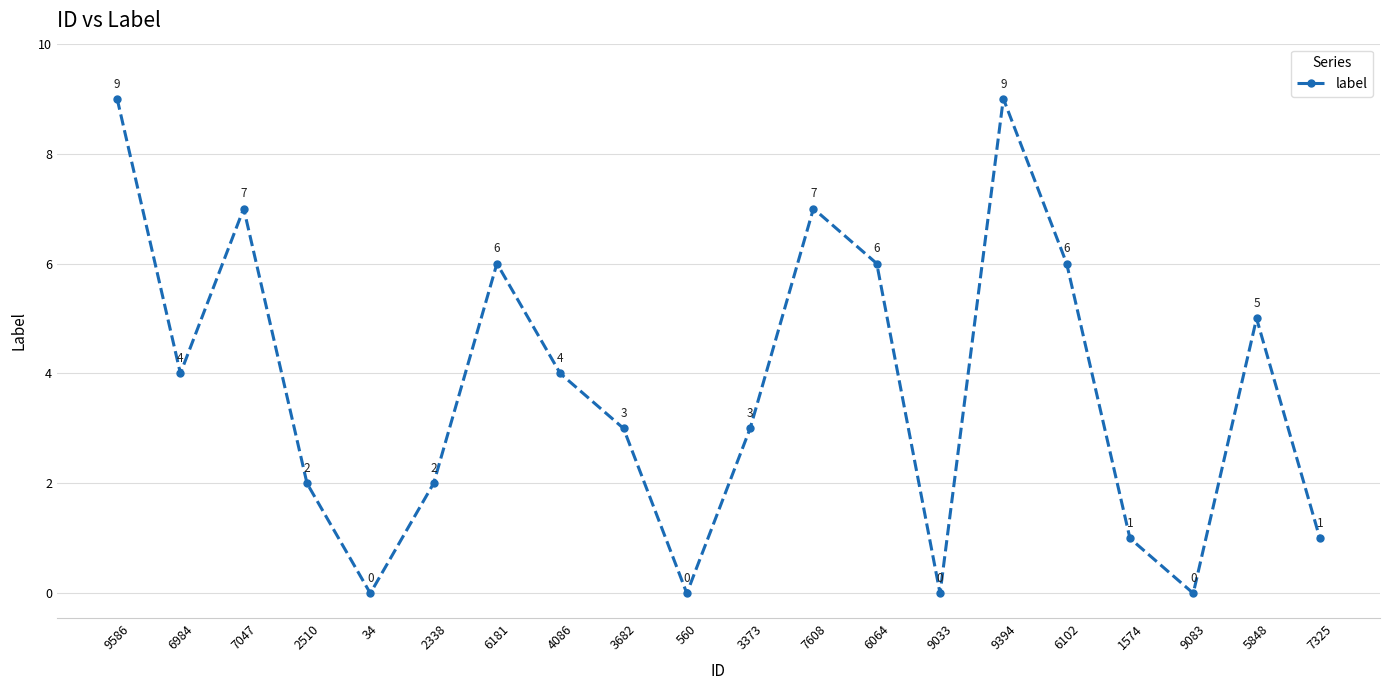

Does the chart display data point markers on the line(s)?

Yes